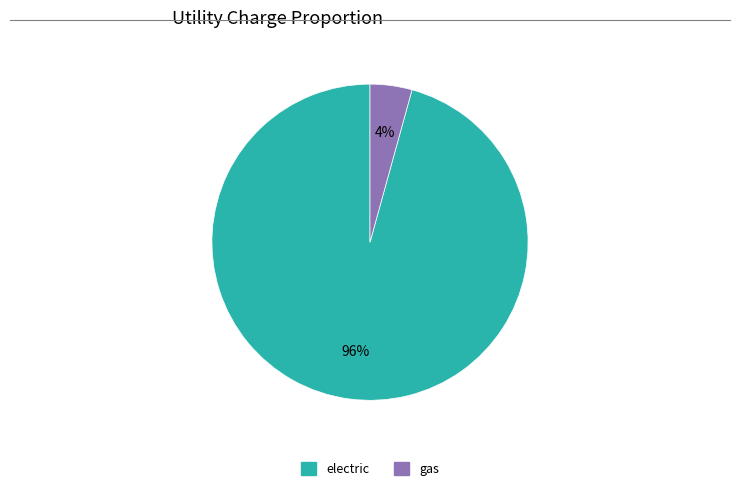

Which slice represents more than half of the pie?

electric